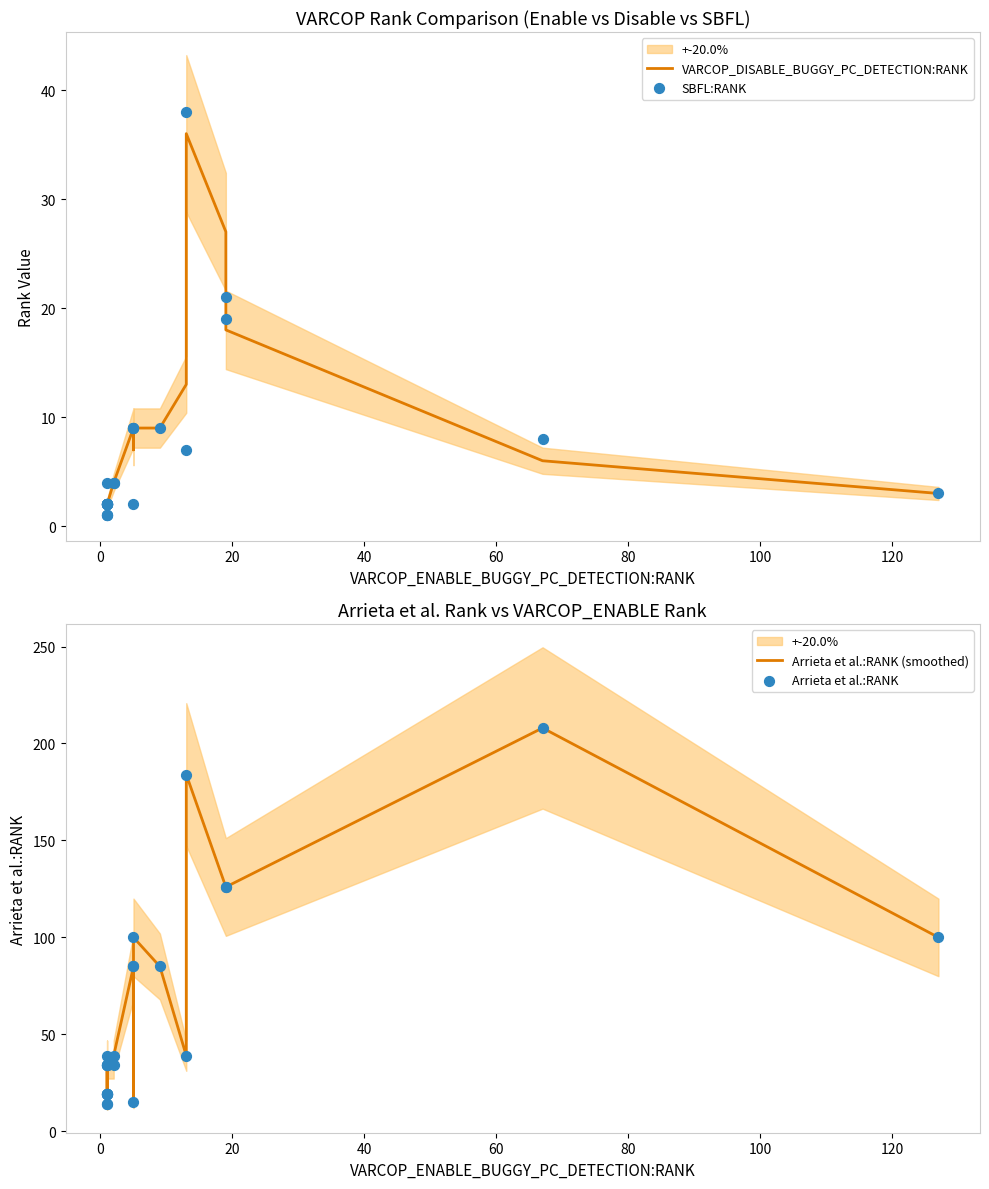

What are all the series names shown in the legend?

VARCOP_DISABLE_BUGGY_PC_DETECTION:RANK, SBFL:RANK, Arrieta et al.:RANK (smoothed), Arrieta et al.:RANK